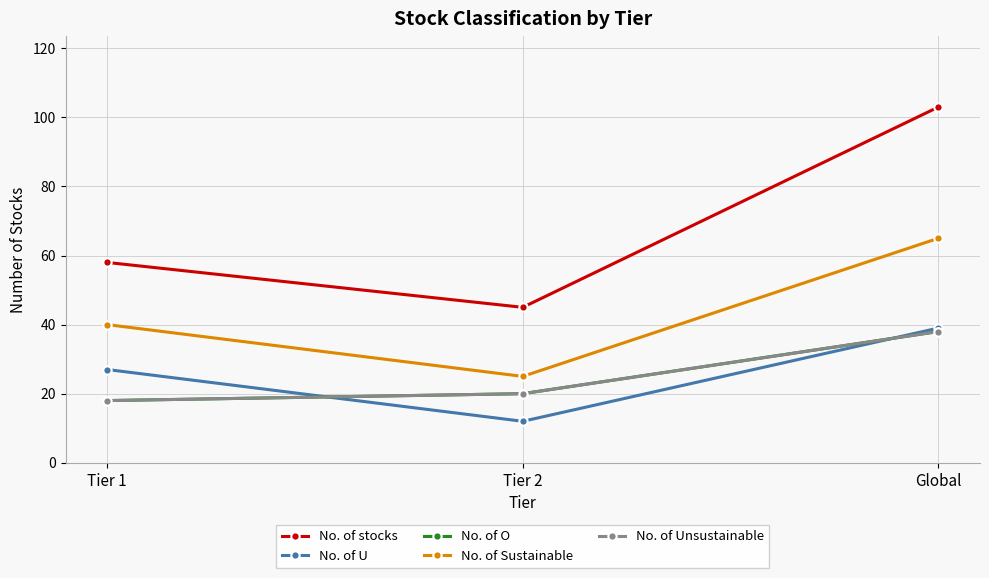

Does the chart have visible grid lines?

Yes